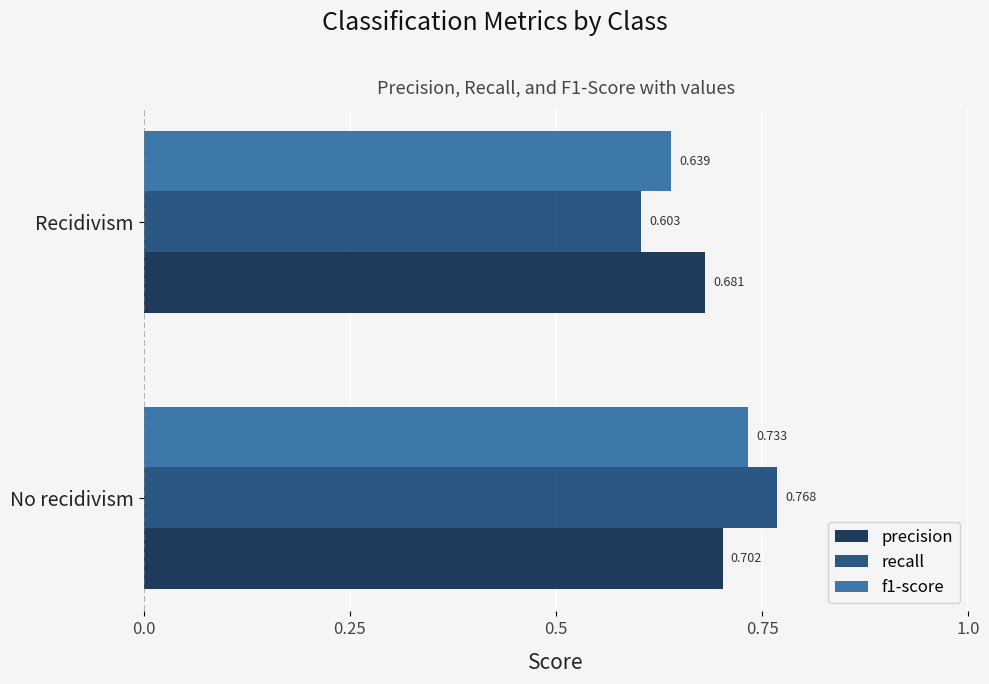

Between No recidivism and Recidivism, which series saw the biggest shift?

recall